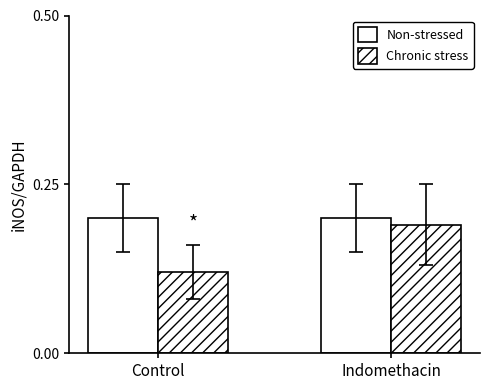

Reading right to left, extract all data points from this chart.

Non-stressed: Indomethacin=0.2	Control=0.2
Chronic stress: Indomethacin=0.2	Control=0.1